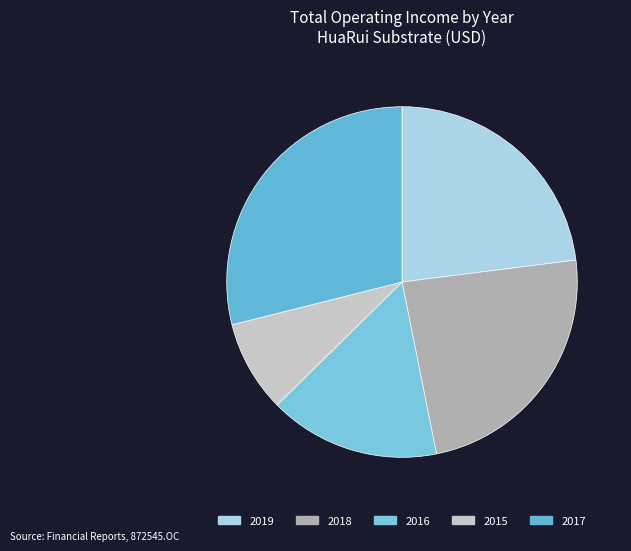

To the nearest percent, what is the difference between the largest and smallest slice percentages?

20%